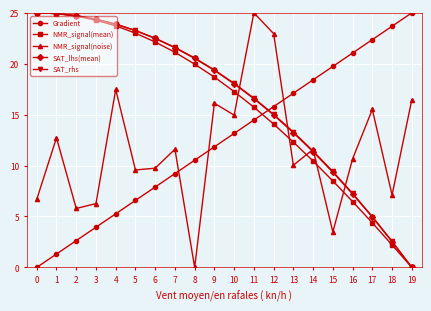

Which series changed the most between 1 and 9?

Gradient